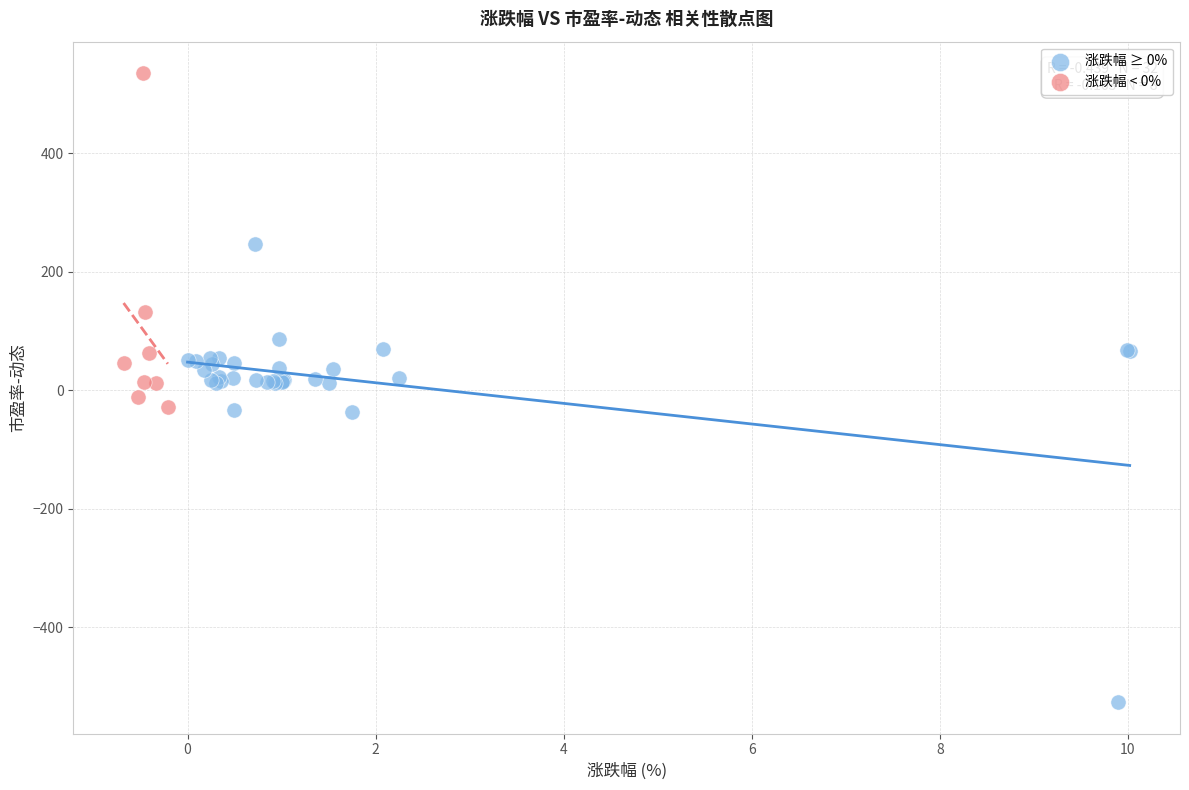

Which series reaches the maximum Y coordinate?

涨跌幅 < 0%